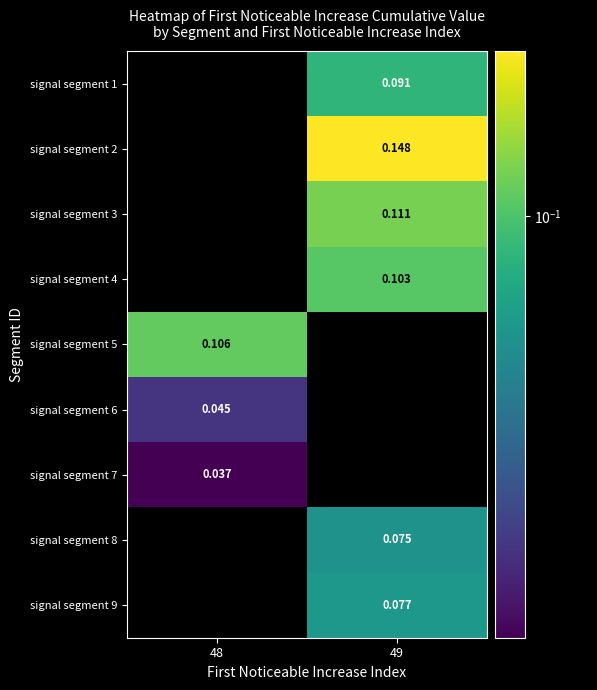

What is the difference between the highest and lowest values at 48?

0.1